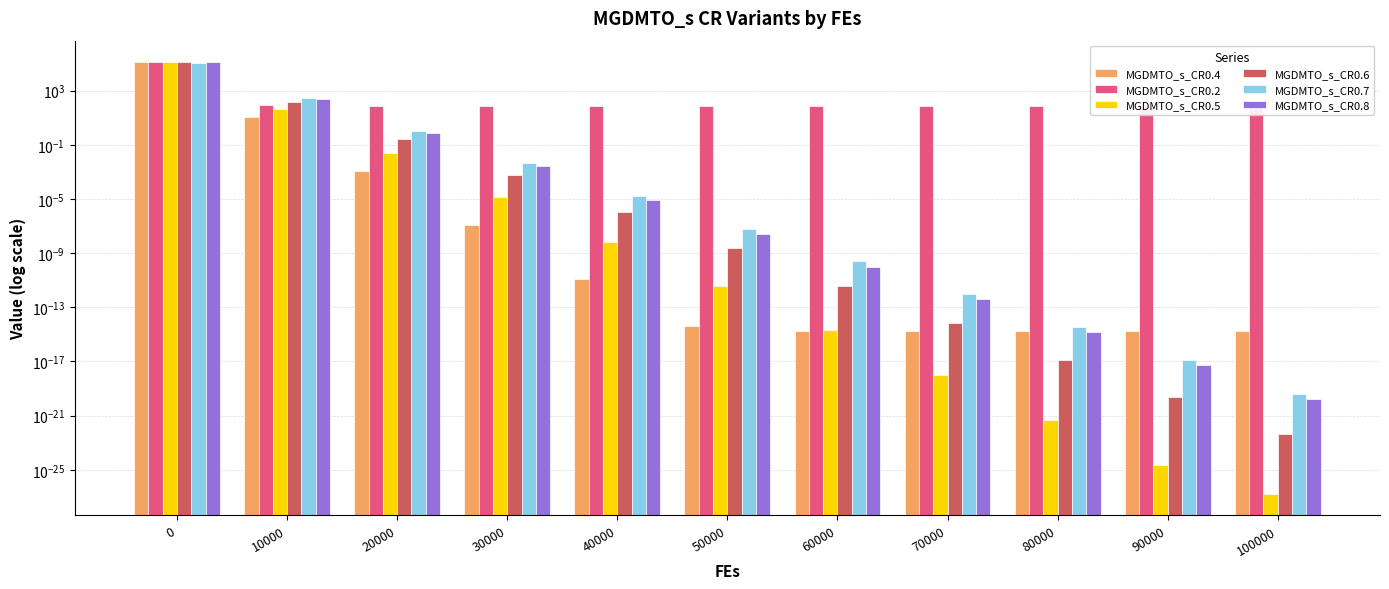

How many bars are there in total?

66